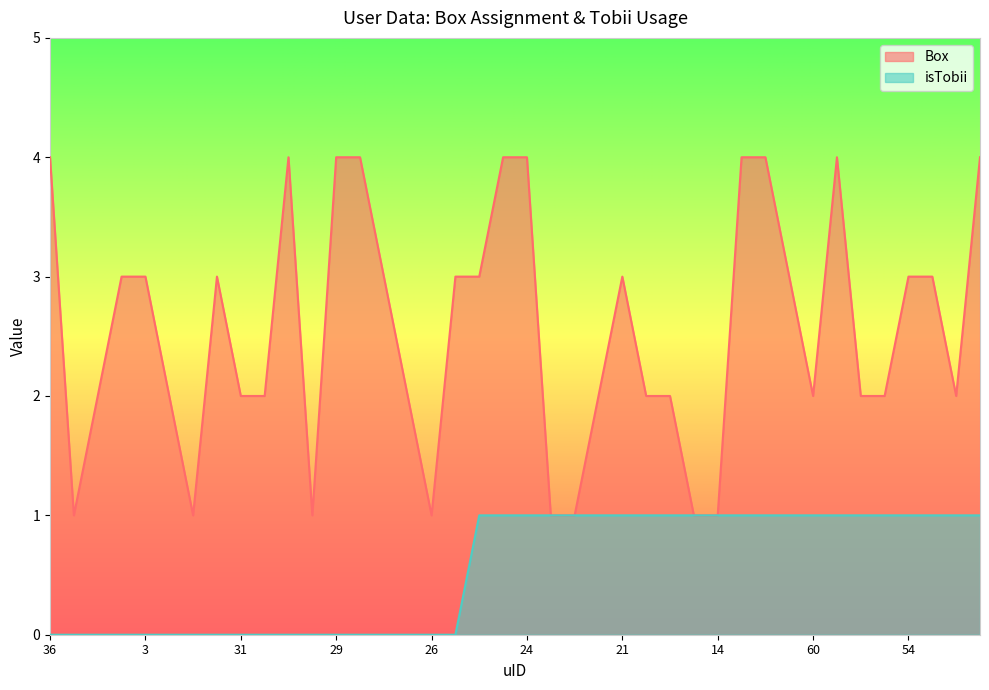

True or false: isTobii and Box cross at least once.

False